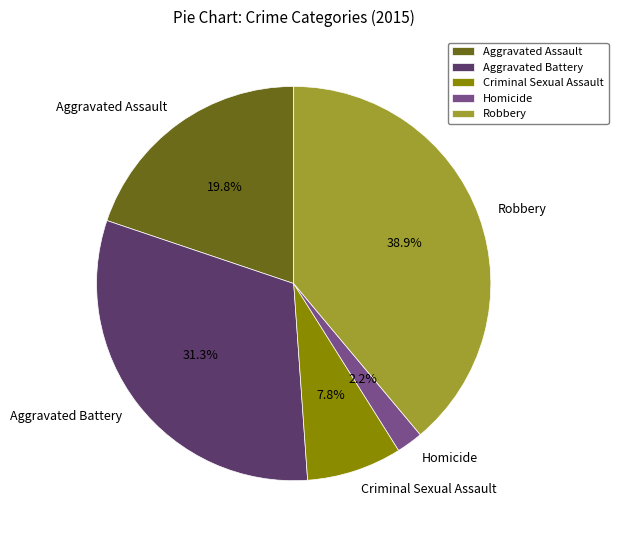

To the nearest percent, what is the difference between the largest and smallest slice percentages?

37%